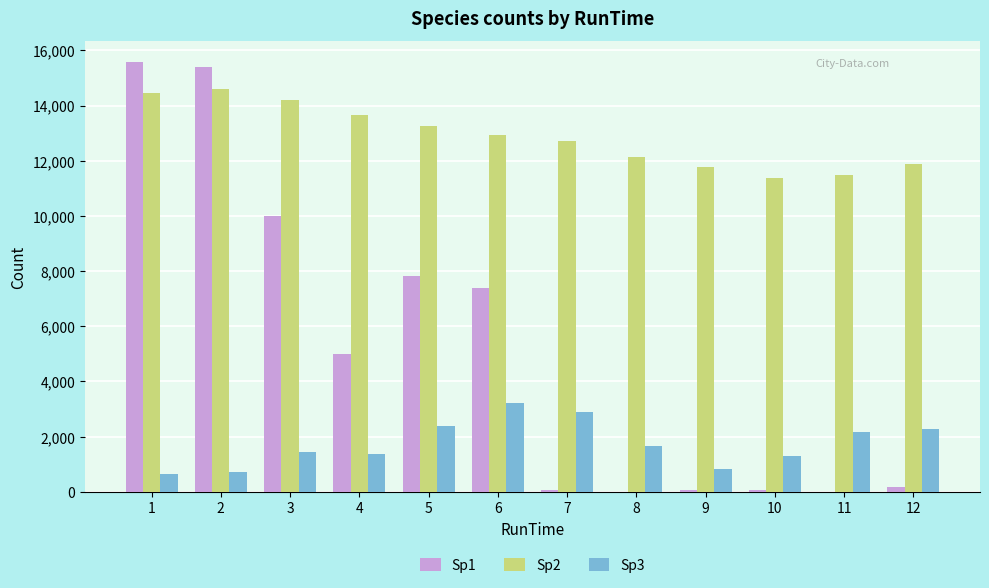

How many values in the Sp2 series exceed 12914?

6